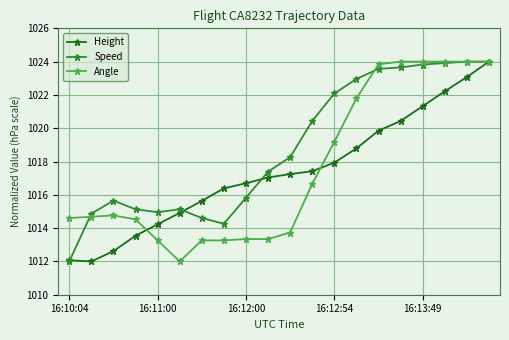

What is the value of the Speed point at the 10th from the left?

1017.4